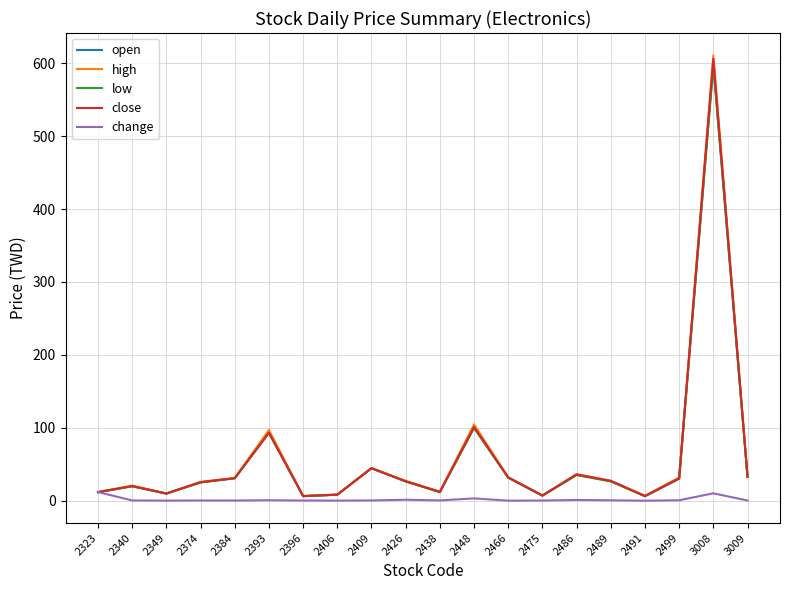

Which label corresponds to the largest value in the chart?

3008